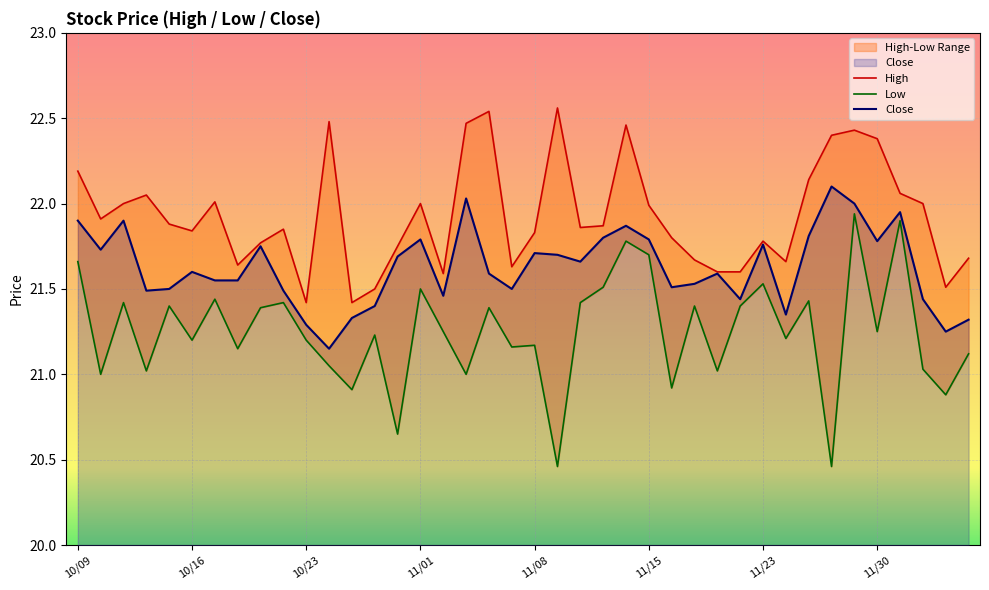

What is the smallest value displayed?

20.5